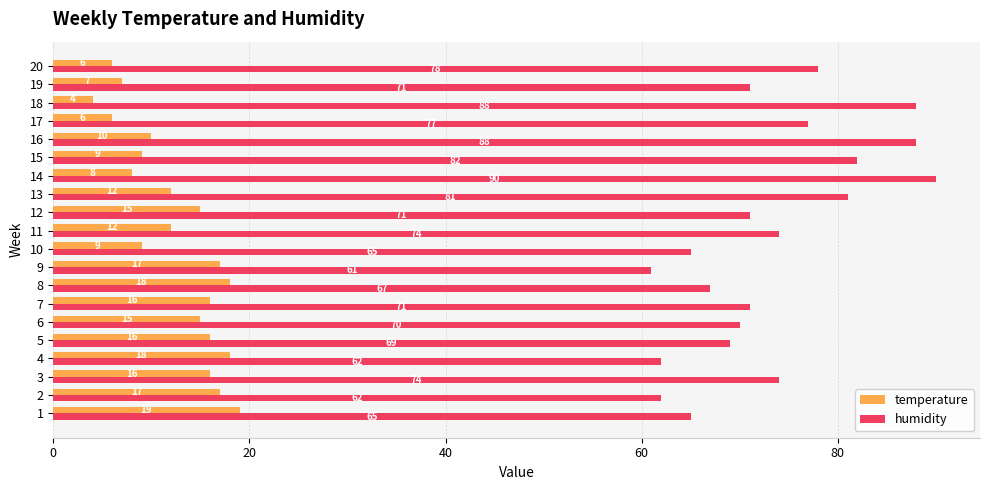

List the series in order of their peak value, highest first.

humidity, temperature